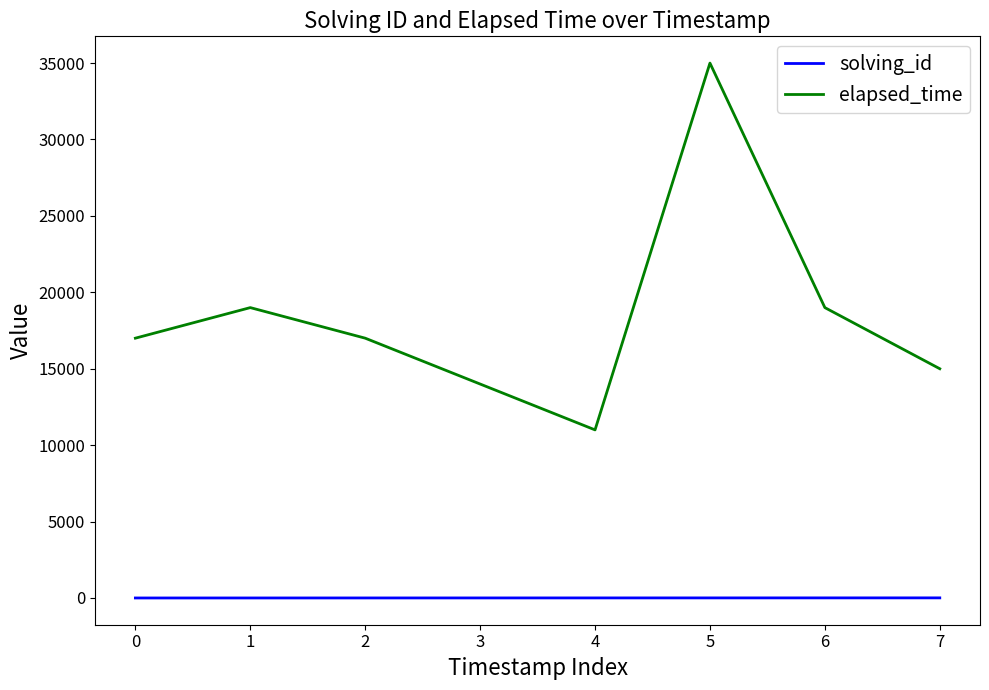

Which series has the widest spread of values?

elapsed_time